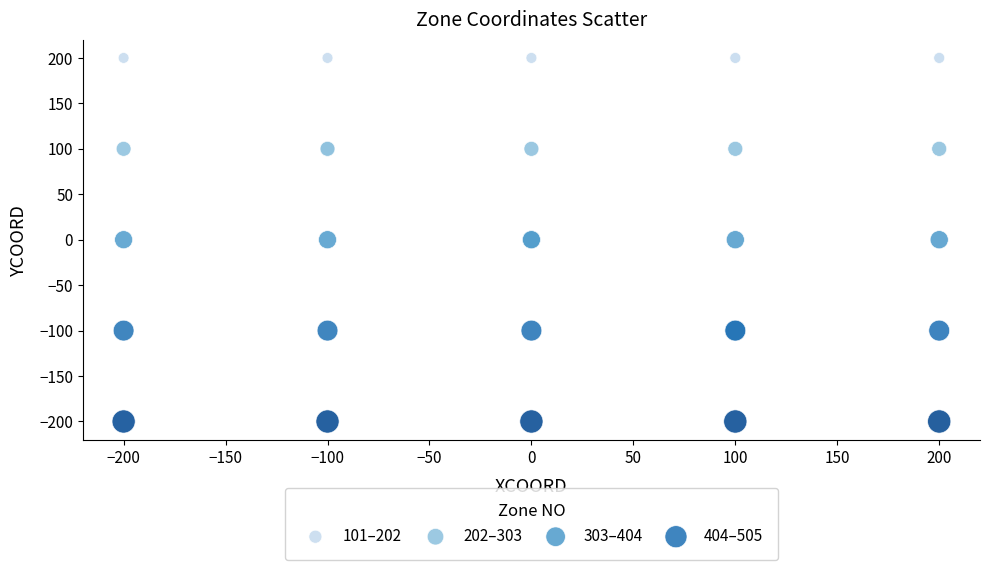

Which series contains the lowest Y value?

404–505